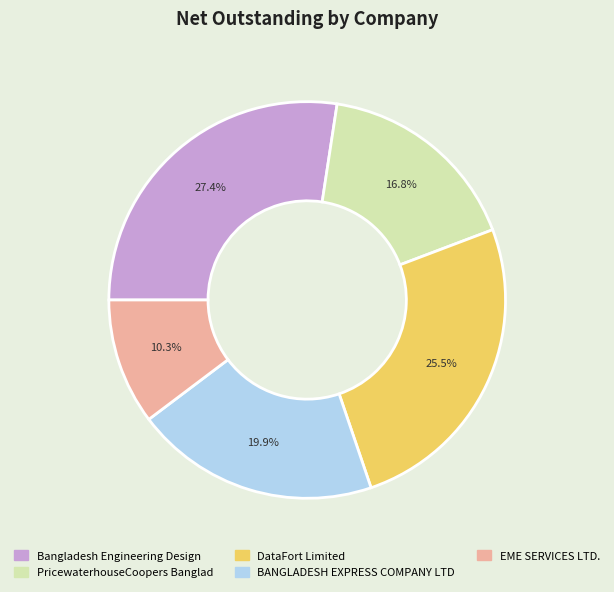

Count the number of slices in the pie.

5